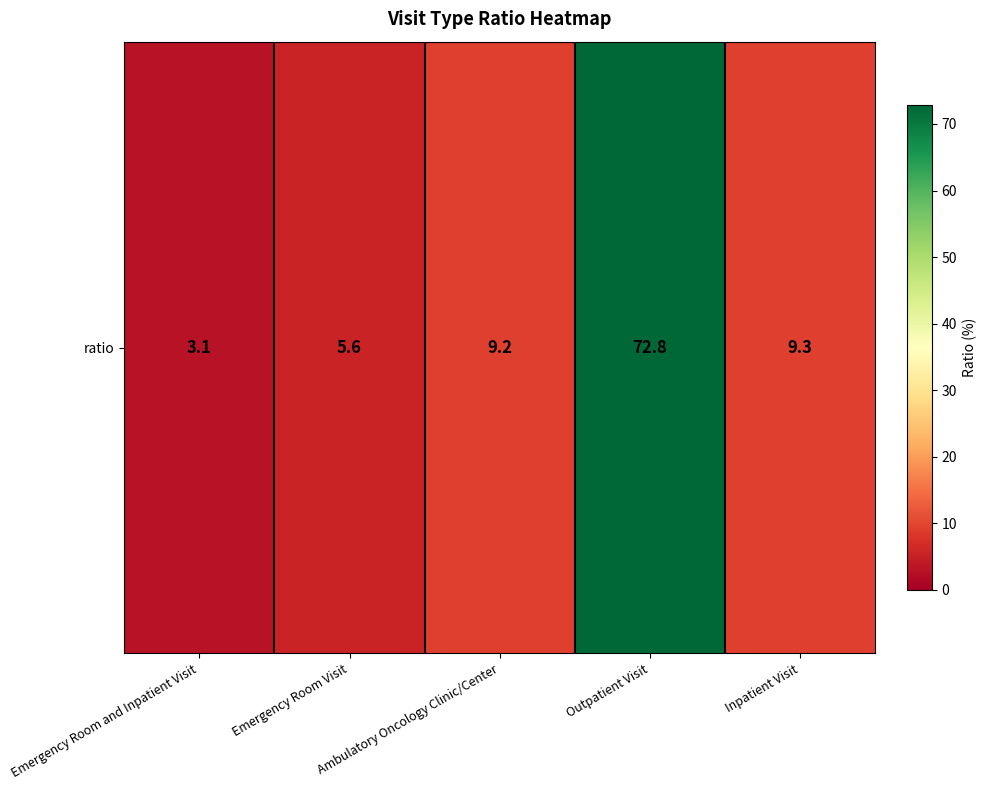

What is the change in value from Emergency Room and Inpatient Visit to Ambulatory Oncology Clinic/Center?

+6.1